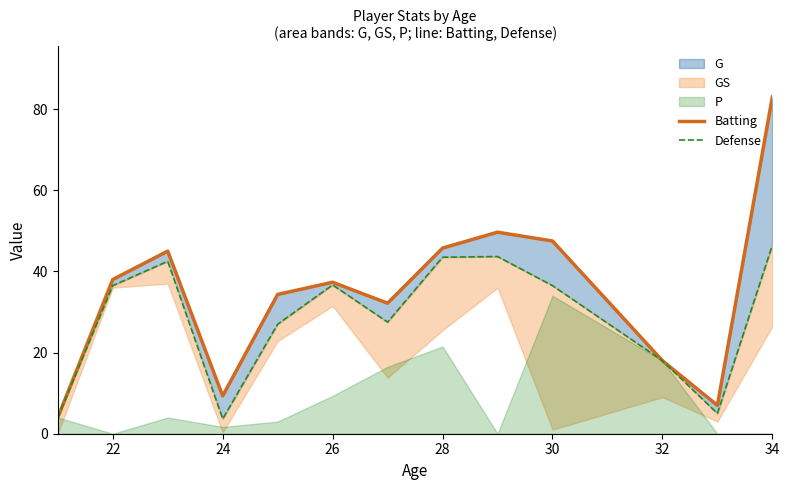

True or false: Batting and Defense cross at least once.

False